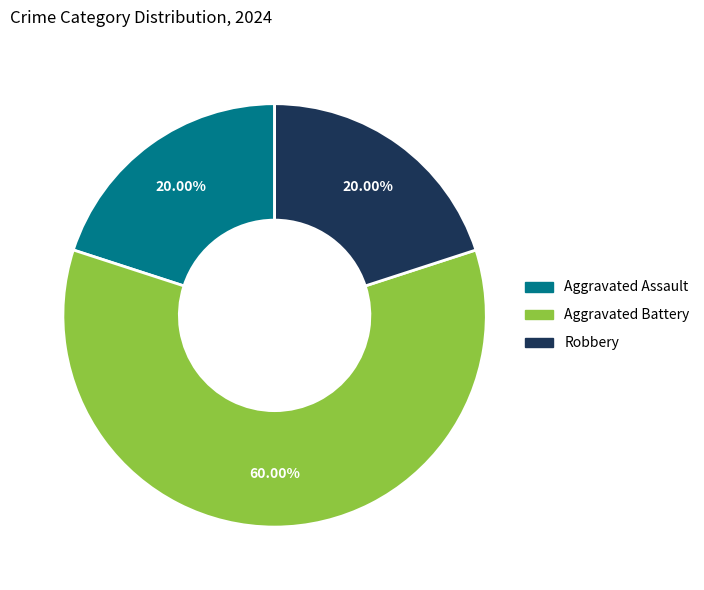

How much of the chart is everything except Aggravated Assault?

80.0%